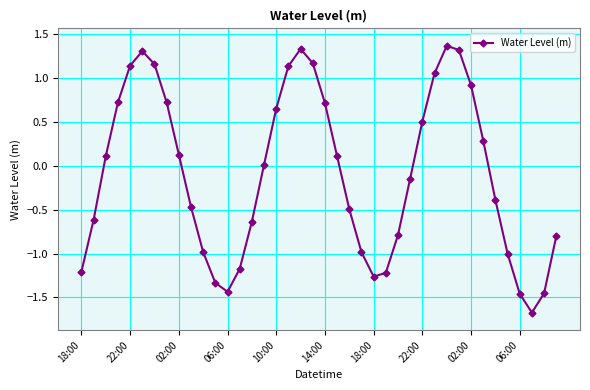

What is the greatest value displayed?

1.4